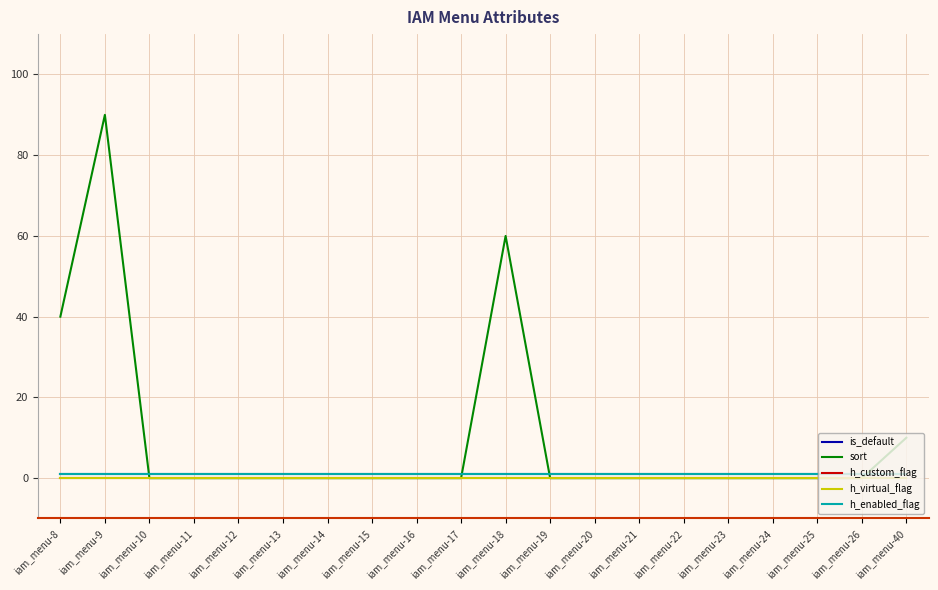

Rank the categories by h_enabled_flag value from highest to lowest.

iam_menu-8, iam_menu-9, iam_menu-10, iam_menu-11, iam_menu-12, iam_menu-13, iam_menu-14, iam_menu-15, iam_menu-16, iam_menu-17, iam_menu-18, iam_menu-19, iam_menu-20, iam_menu-21, iam_menu-22, iam_menu-23, iam_menu-24, iam_menu-25, iam_menu-26, iam_menu-40